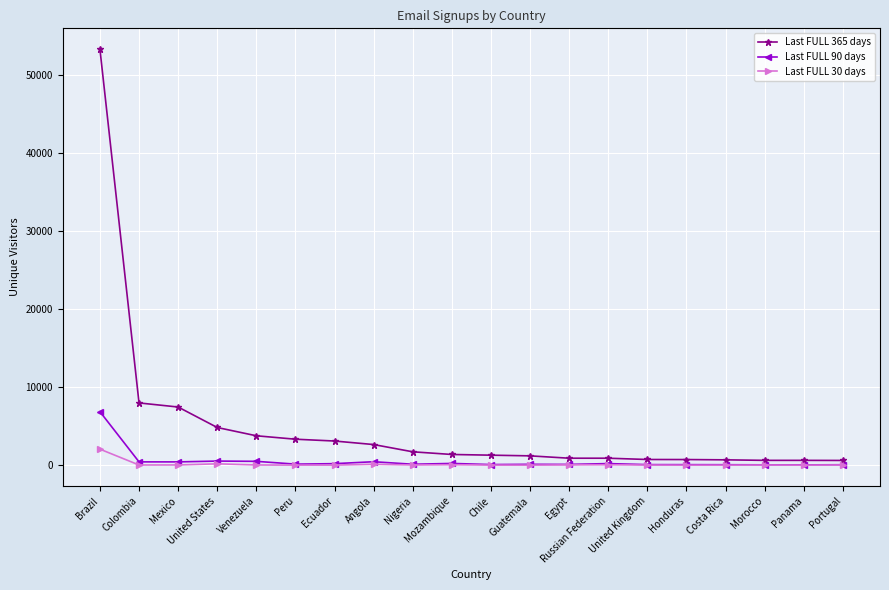

Between Ecuador and Portugal, which series saw the biggest shift?

Last FULL 365 days